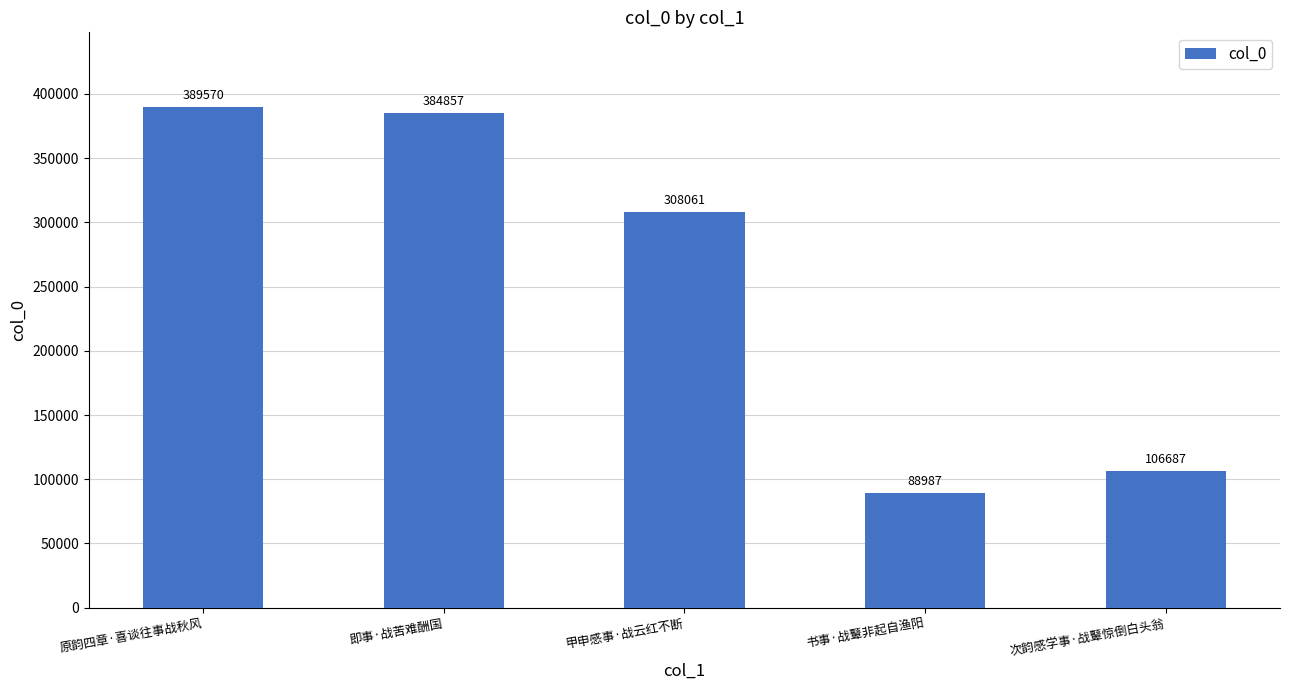

How many bars are there in total?

5